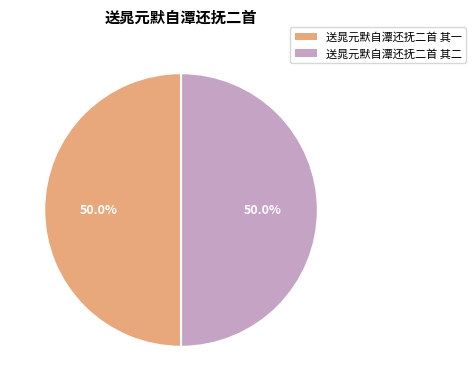

How many segments does this pie chart have?

2